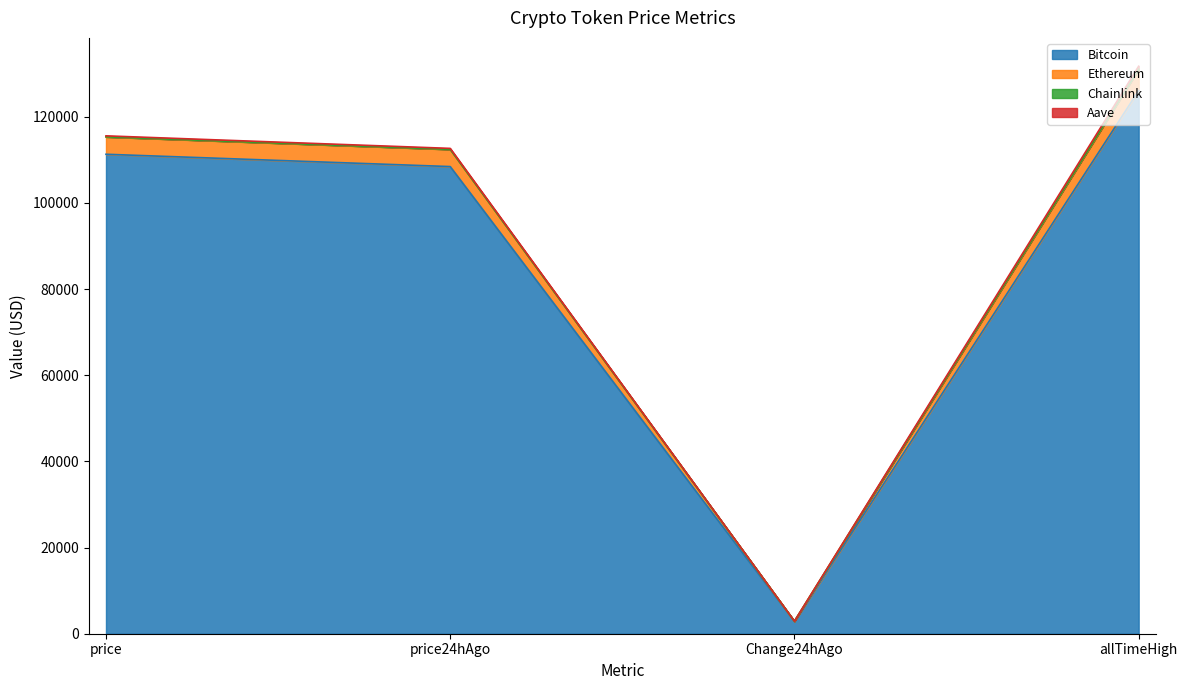

How many data points does each series have?

4